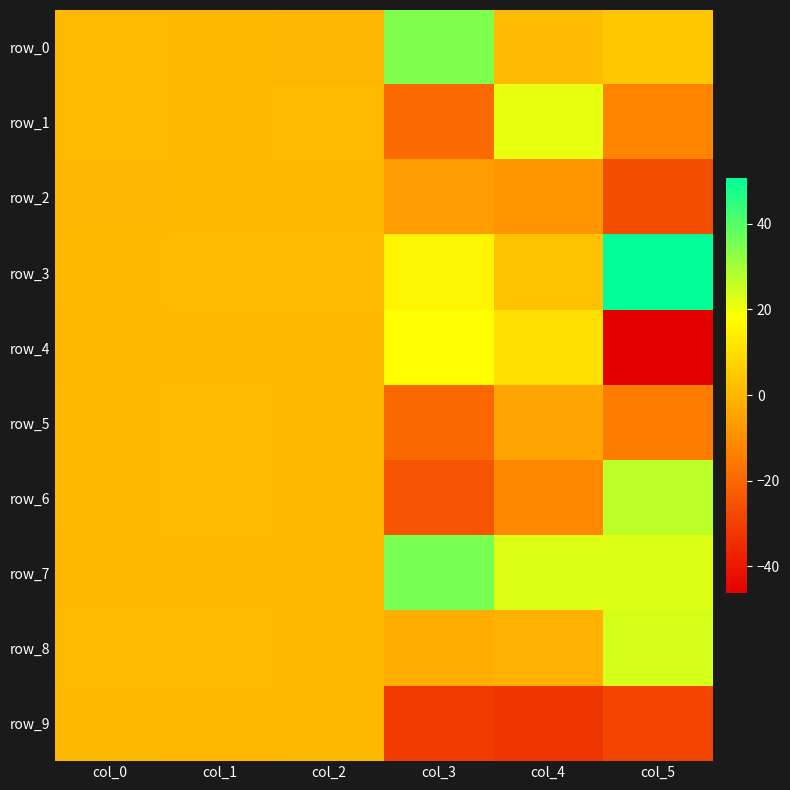

Which series has the widest spread of values?

row_4